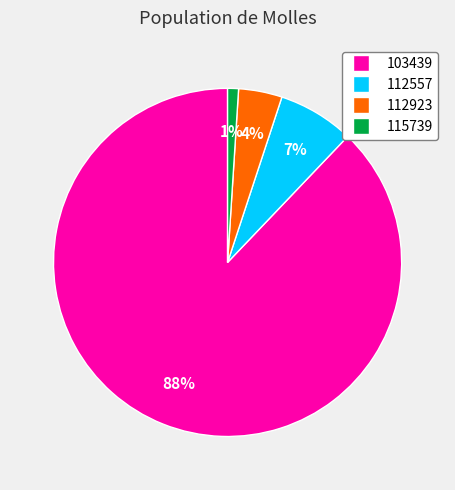

To the nearest percent, what is the difference between the largest and smallest slice percentages?

87%